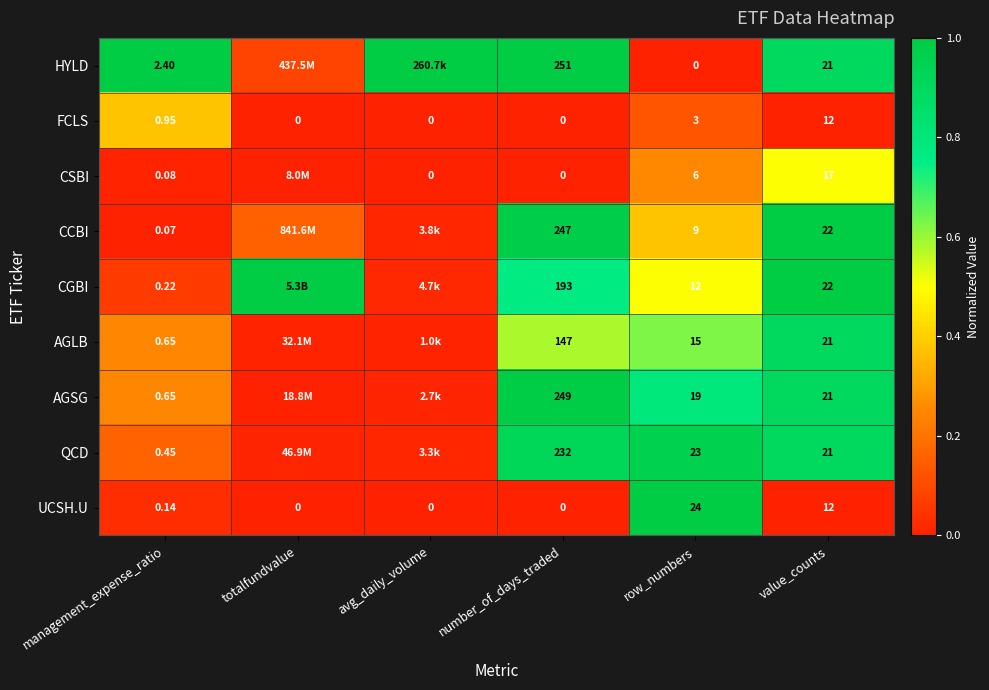

Which category has the highest value across all series?

management_expense_ratio